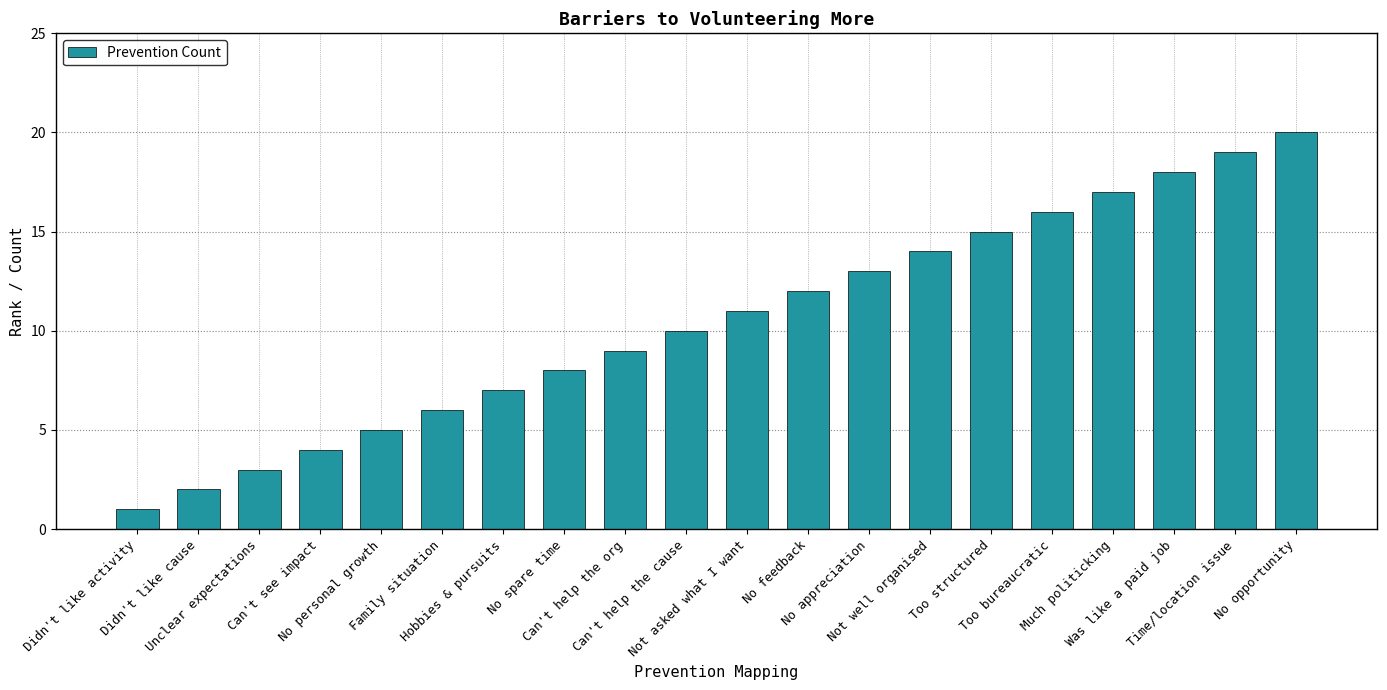

Does the chart contain stacked bars?

No